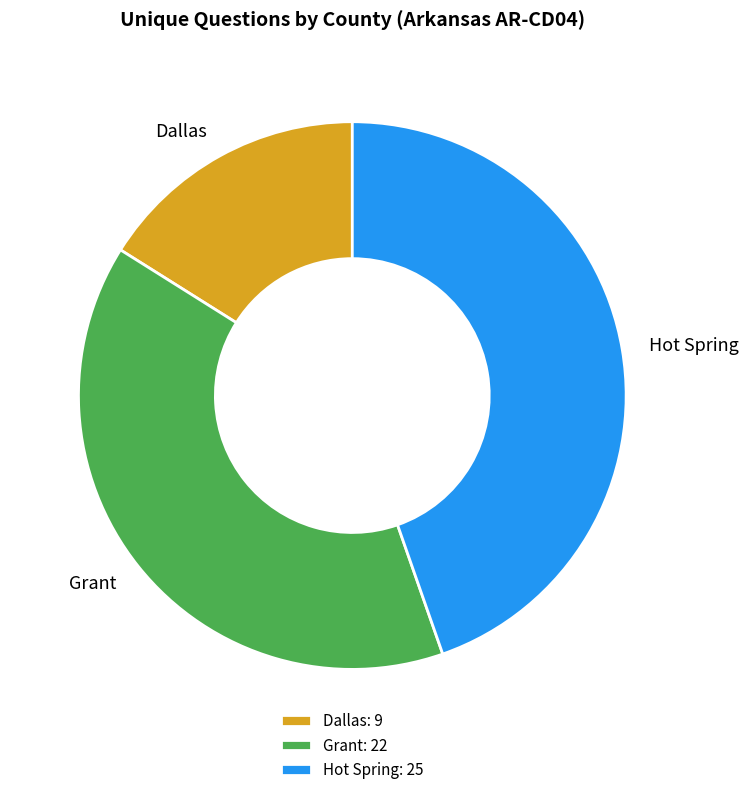

Is Grant the majority of the pie?

No